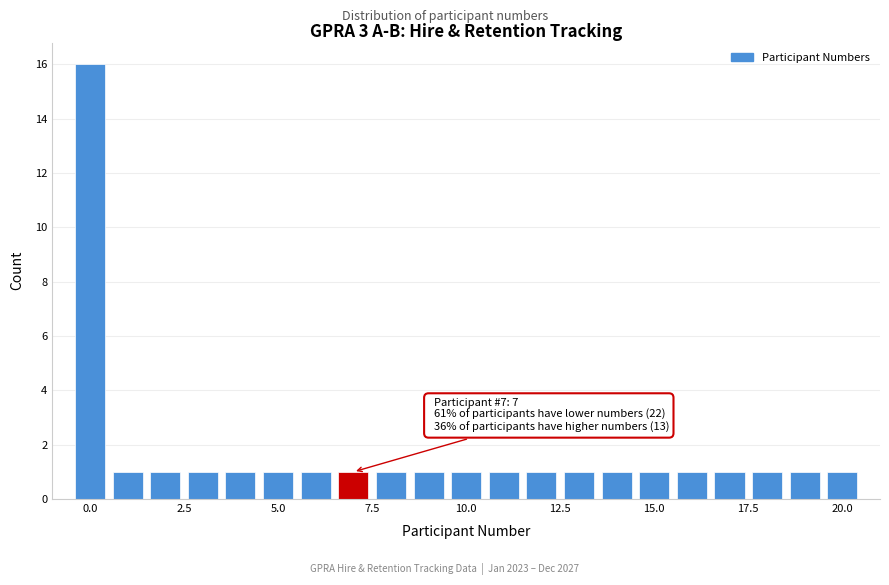

Read against the x-axis, roughly where is the centre of the tallest bar?

0.0